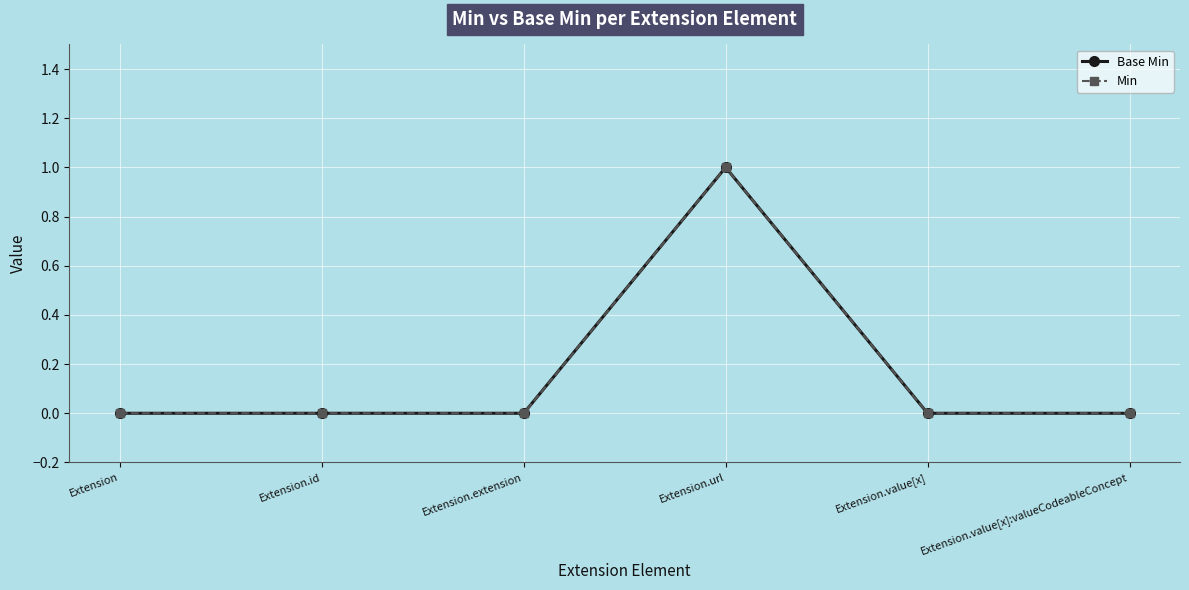

Does the chart have visible grid lines?

Yes